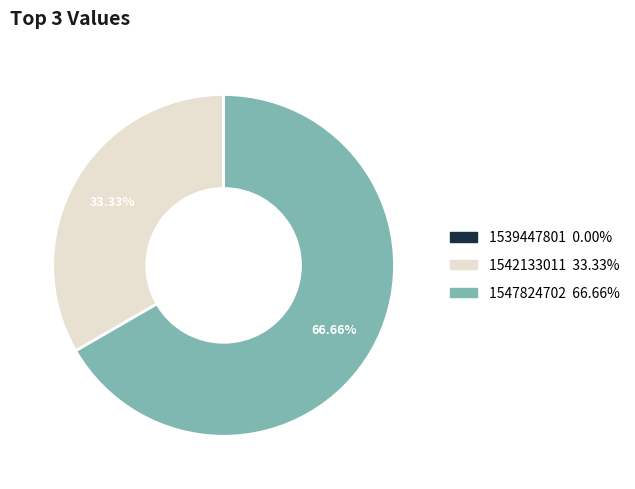

Is there a majority slice in this chart?

Yes